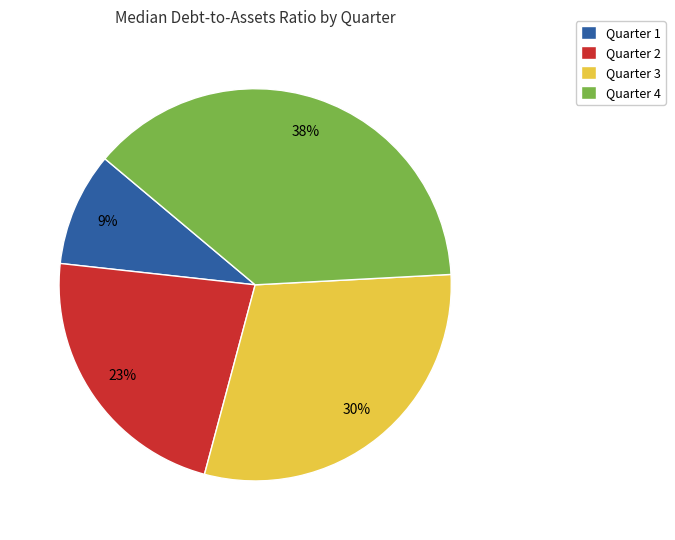

To the nearest percent, what percentage of the pie is Quarter 3?

30%